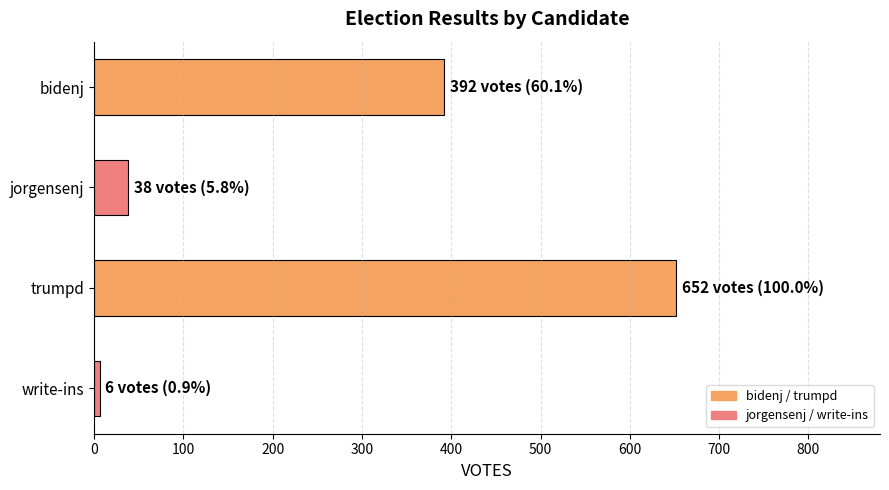

Where is the data nearest to the value 329?

bidenj